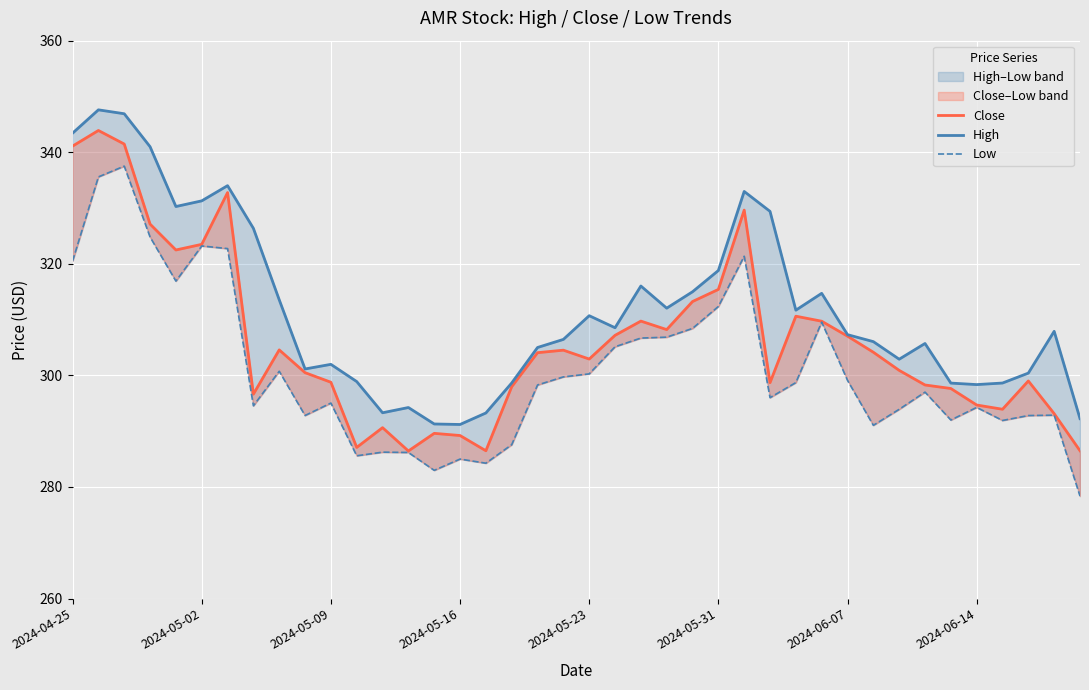

Reading right to left, list all the values displayed in this chart.

Close: 286.5	293.1	299.0	293.9	294.7	297.6	298.3	300.9	304.1	307.0	309.7	310.6	298.7	329.6	315.4	313.2	308.2	309.7	307.2	302.9	304.5	304.1	298.0	286.5	289.2	289.6	286.4	290.6	287.1	298.8	300.5	304.6	296.6	332.8	323.5	322.5	327.1	341.5	343.9	341.1
High: 292.2	307.9	300.4	298.6	298.4	298.6	305.7	302.9	306.1	307.3	314.7	311.7	329.4	333.0	318.8	315.0	312.1	316.0	308.5	310.7	306.4	305.0	298.6	293.3	291.2	291.3	294.2	293.3	298.9	302.0	301.1	313.6	326.4	334.0	331.3	330.3	341.0	346.9	347.6	343.4
Low: 278.4	292.9	292.8	291.9	294.3	292.0	297.0	293.9	291.1	299.1	309.6	298.7	296.0	321.4	312.4	308.4	306.9	306.7	305.1	300.3	299.7	298.3	287.6	284.3	285.0	283.0	286.2	286.2	285.6	295.0	292.8	300.7	294.6	322.7	323.2	316.9	324.8	337.5	335.6	320.5